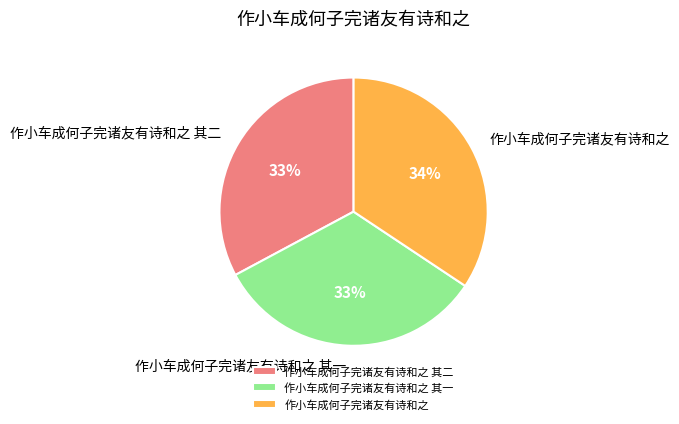

Is there any slice that represents more than half of the pie?

No